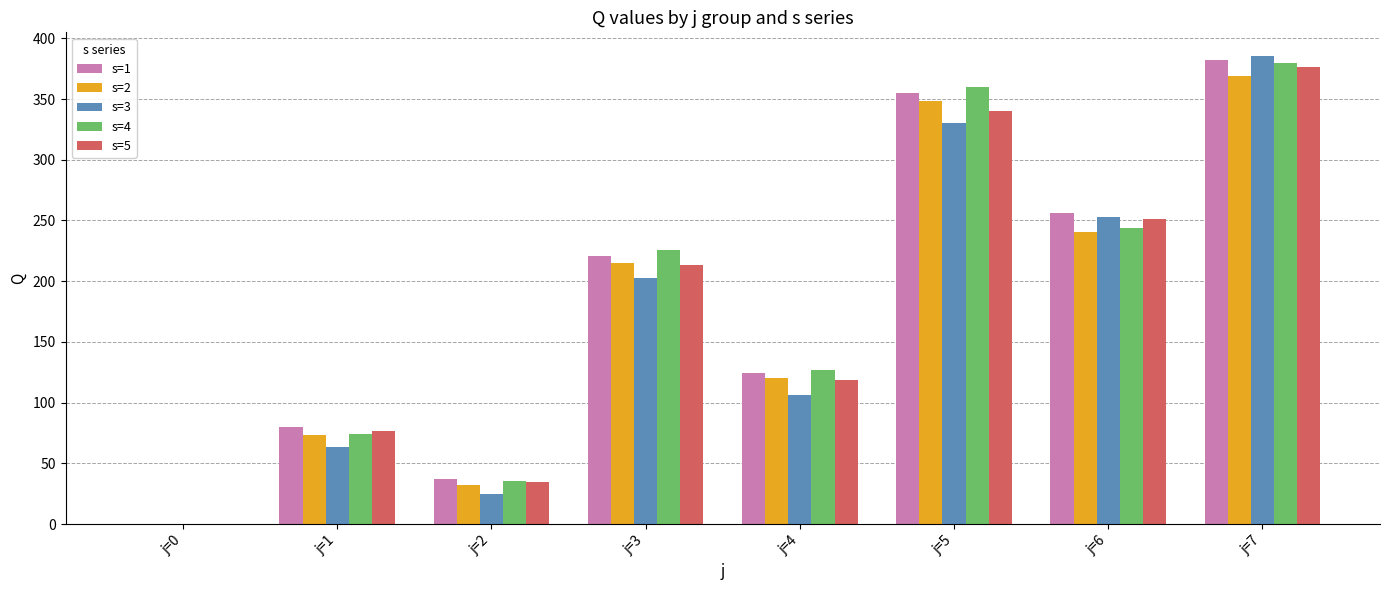

True or false: s=3 has a value of 0.0 at j=0.

True